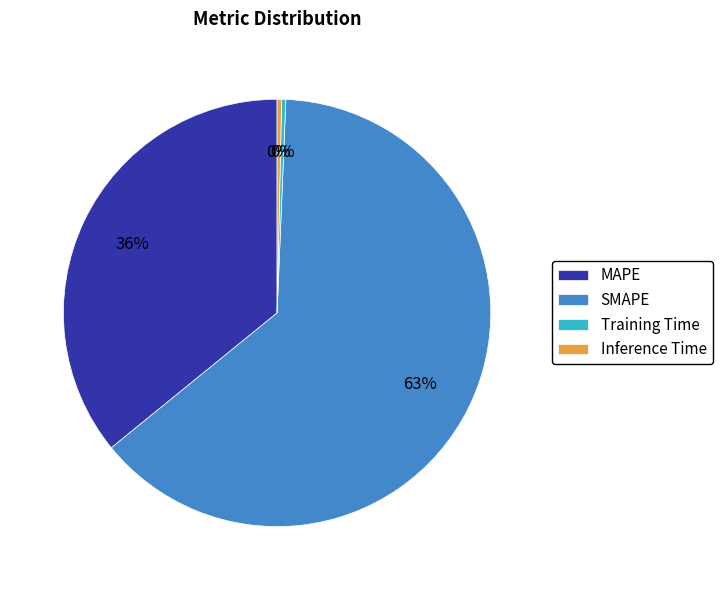

Which has a higher value, SMAPE or MAPE?

SMAPE